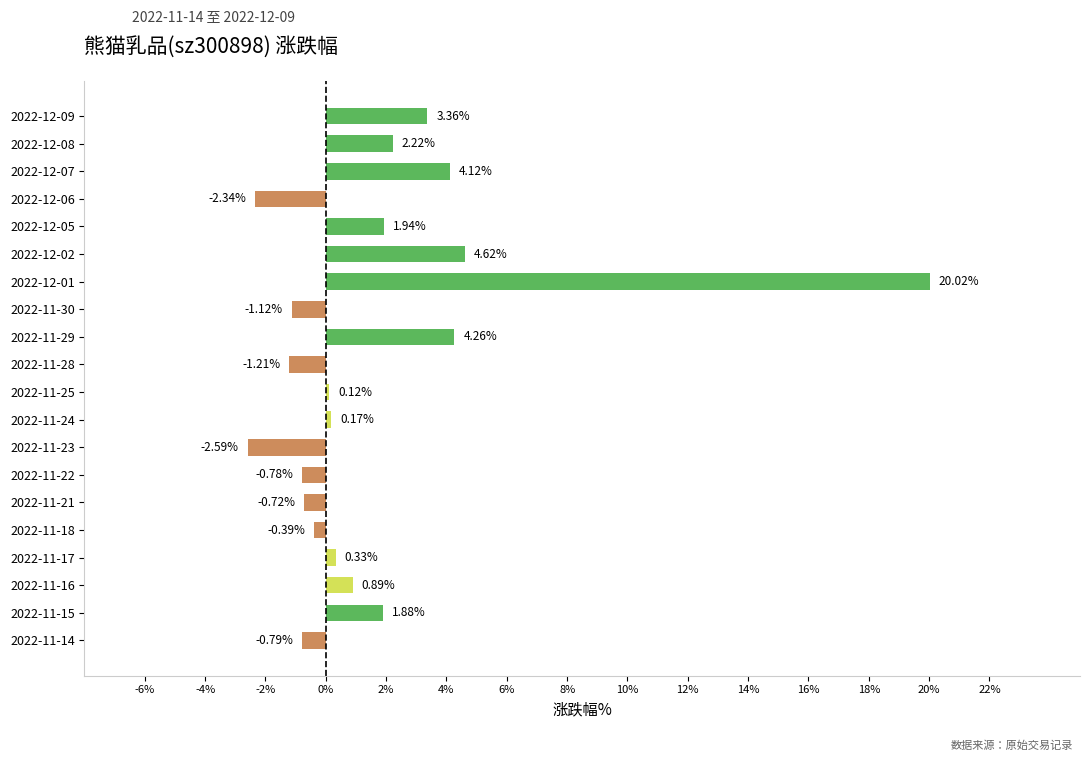

List the labels in order of value, largest first.

2022-12-01, 2022-12-02, 2022-11-29, 2022-12-07, 2022-12-09, 2022-12-08, 2022-12-05, 2022-11-15, 2022-11-16, 2022-11-17, 2022-11-24, 2022-11-25, 2022-11-18, 2022-11-21, 2022-11-22, 2022-11-14, 2022-11-30, 2022-11-28, 2022-12-06, 2022-11-23